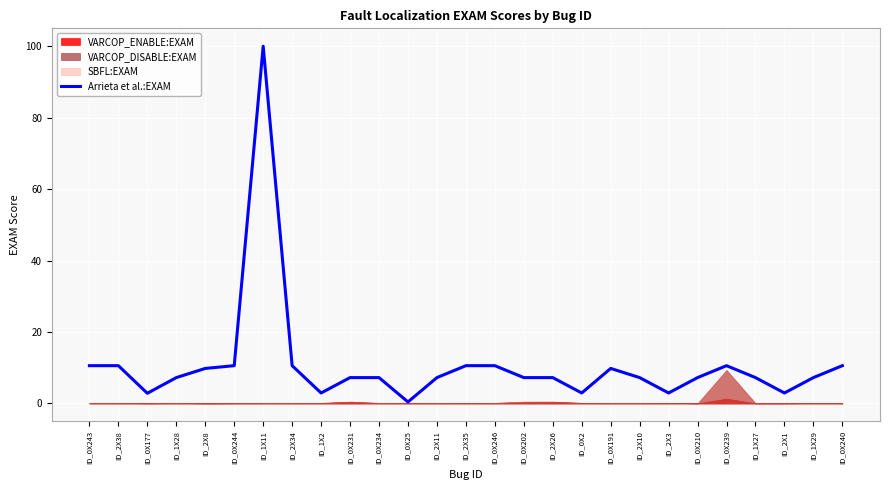

How many points are higher than both their immediate neighbors (excluding endpoints)?

3